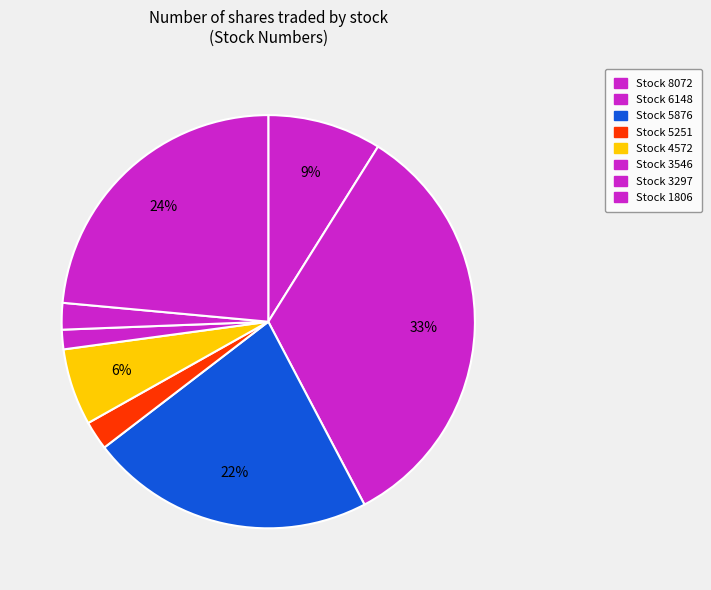

What is the smallest slice in the pie chart?

3546